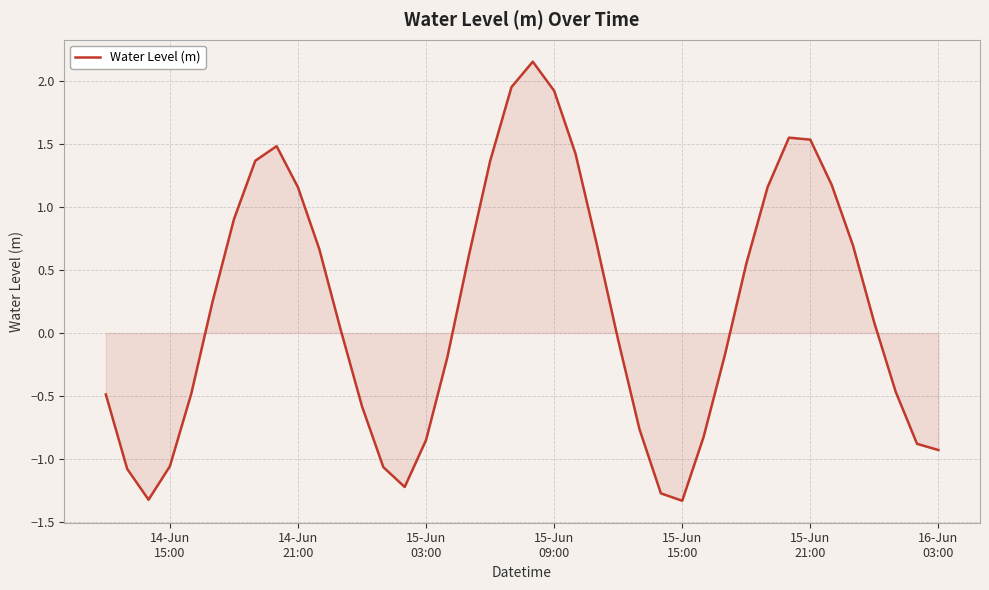

What is the minimum value shown in the chart?

-1.3